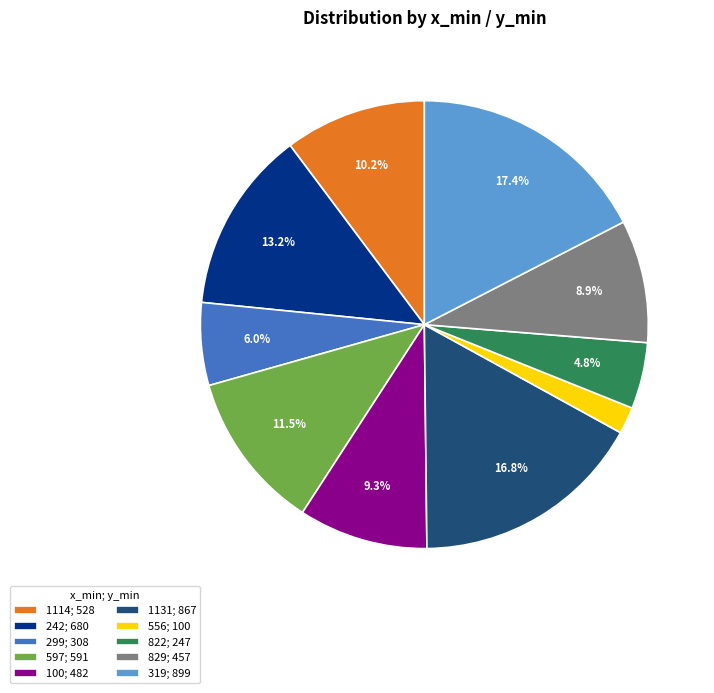

How many segments does this pie chart have?

10